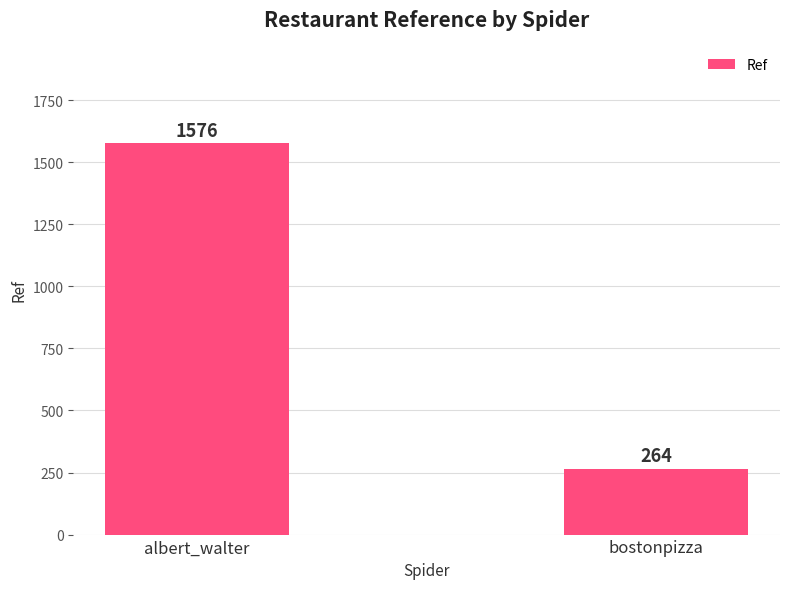

Is it true that the value at albert_walter is 1094?

False